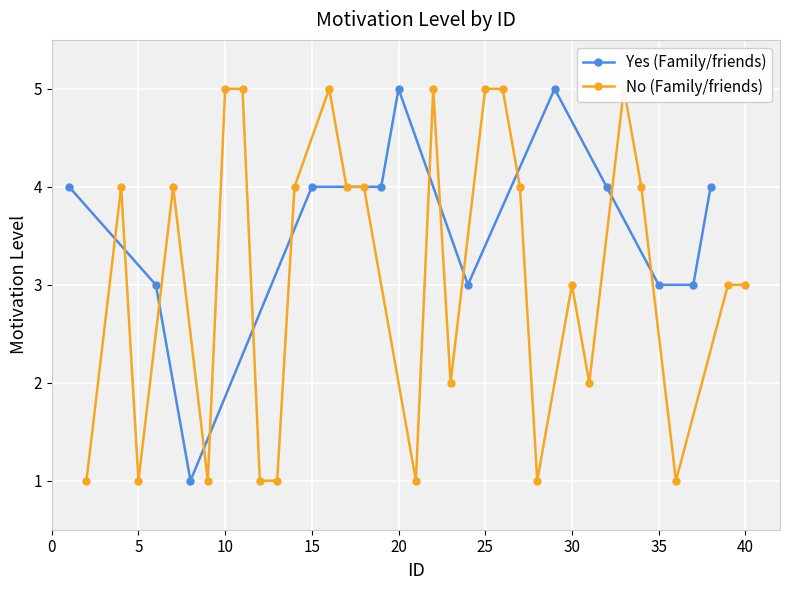

What is the value of the No (Family/friends) point at the 16th from the left?

5